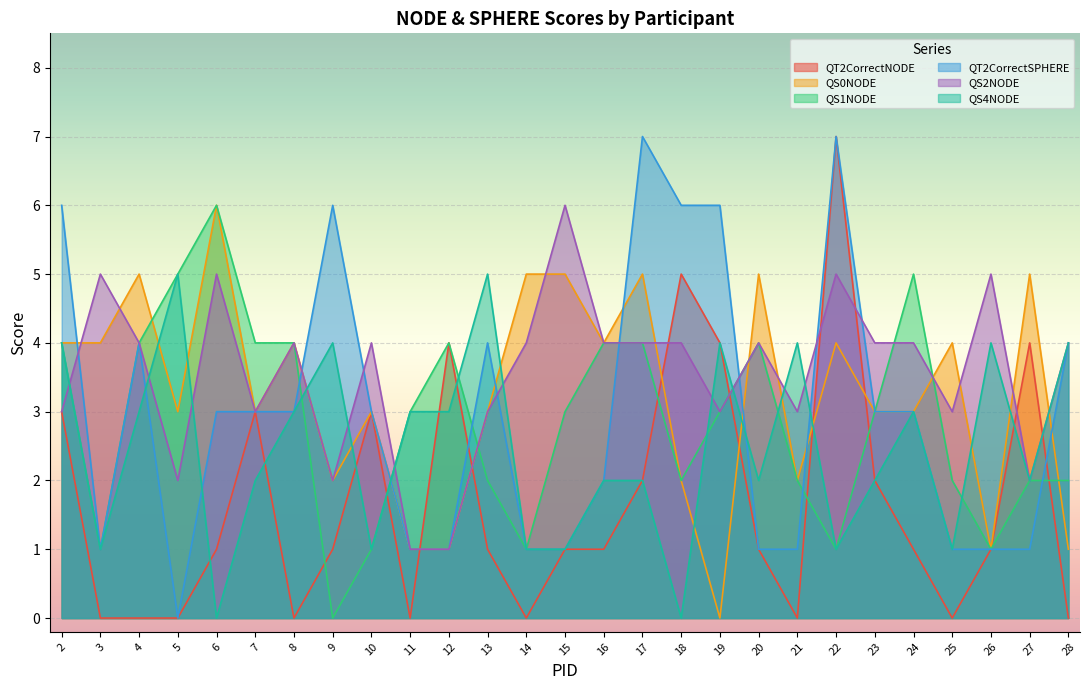

What is the difference between the highest and lowest values at 5?

5